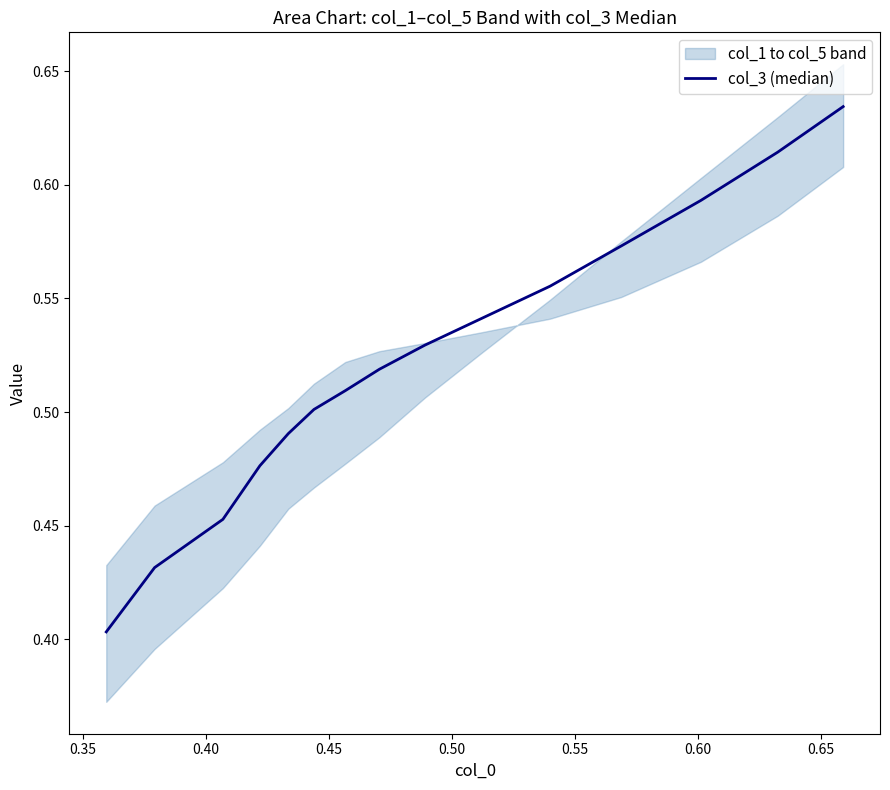

True or false: there are more than 1 points higher than both neighbors.

False